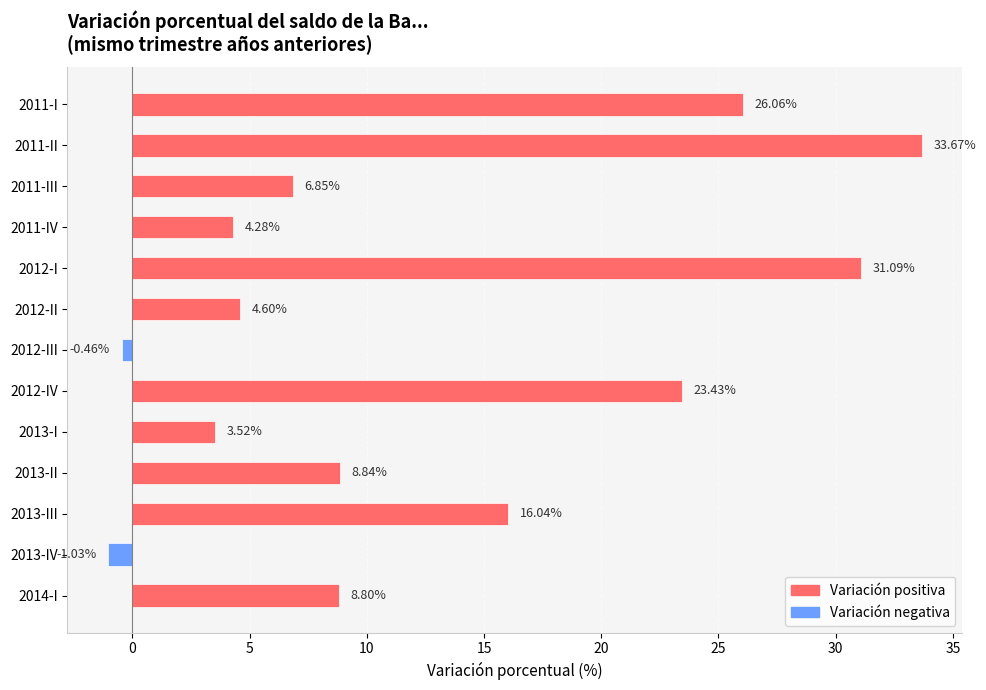

What is the average value?

12.7